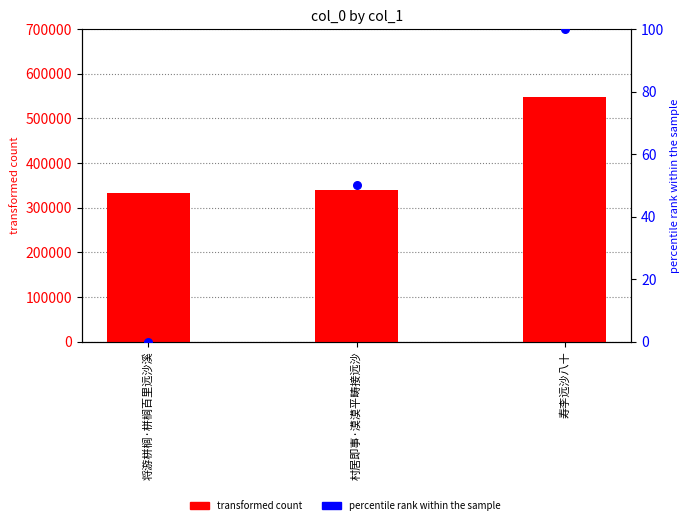

Which series reaches the minimum Y coordinate?

percentile rank within the sample